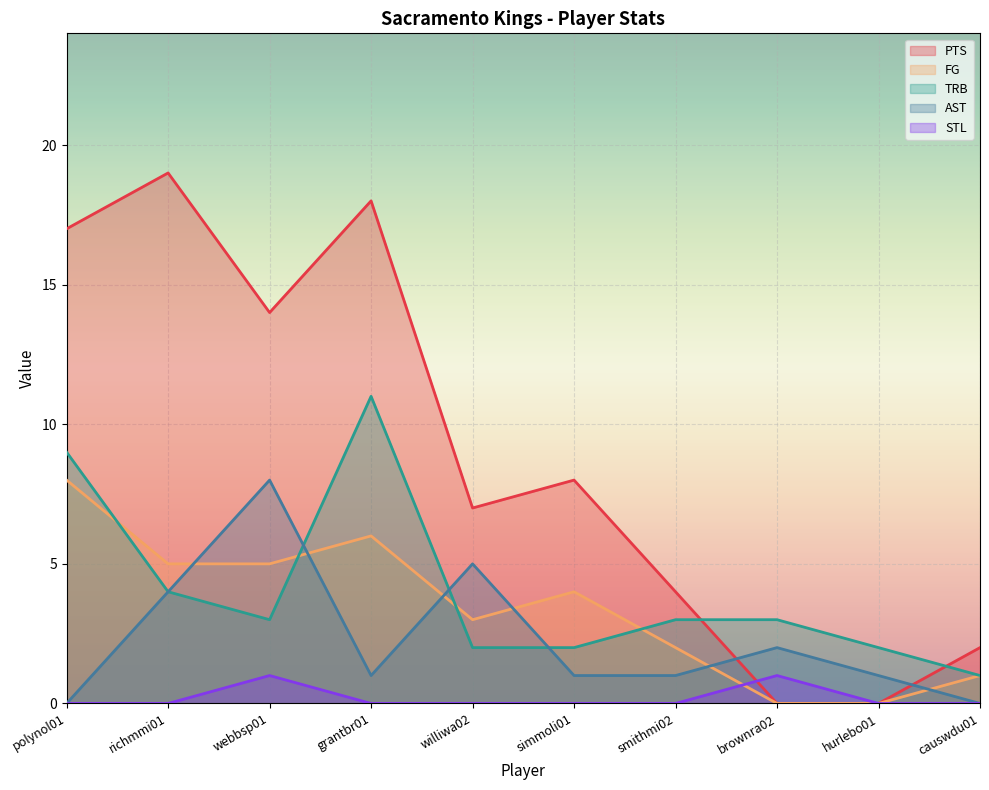

Is it true that AST equals 1 at hurlebo01?

True